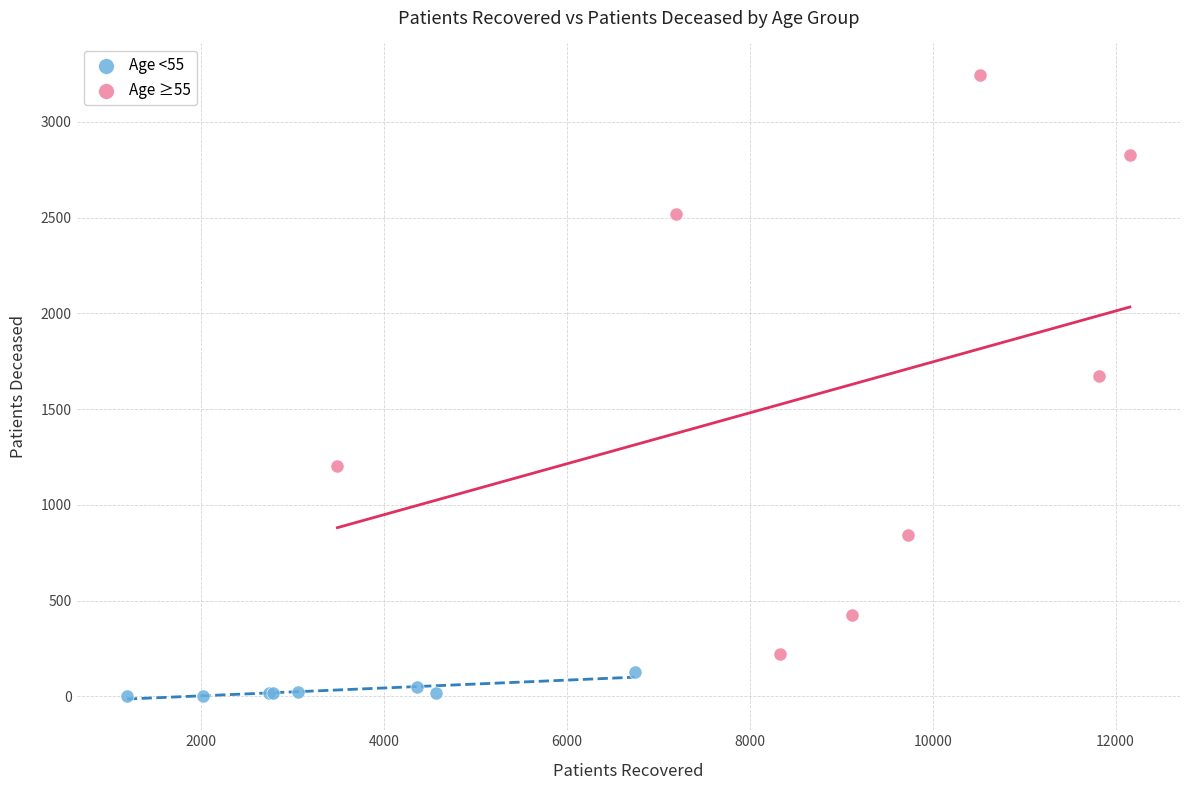

Which series contains the lowest Y value?

Age <55